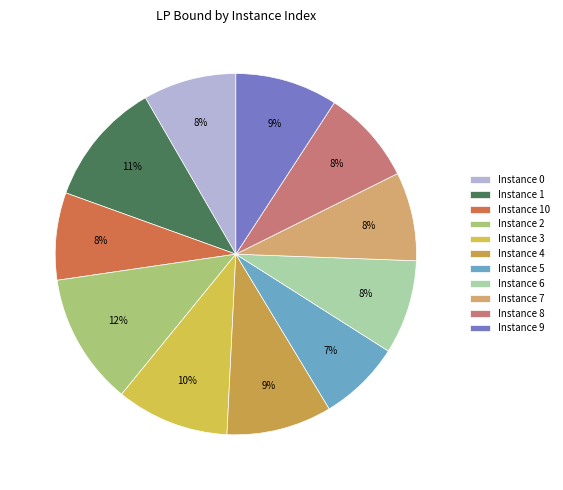

To the nearest percent, what is the average slice percentage?

9%